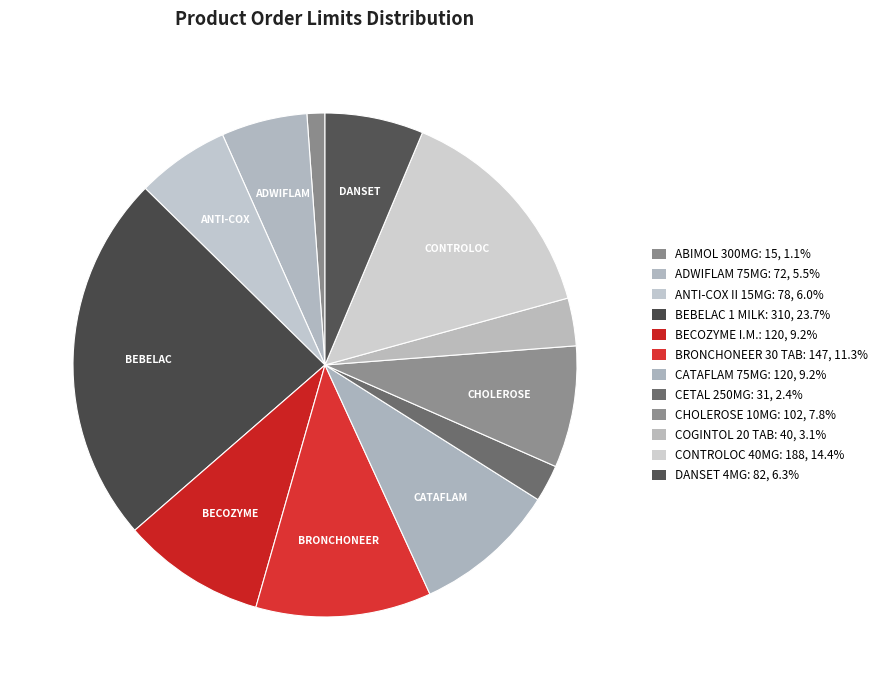

Is CONTROLOC 40MG the majority of the pie?

No